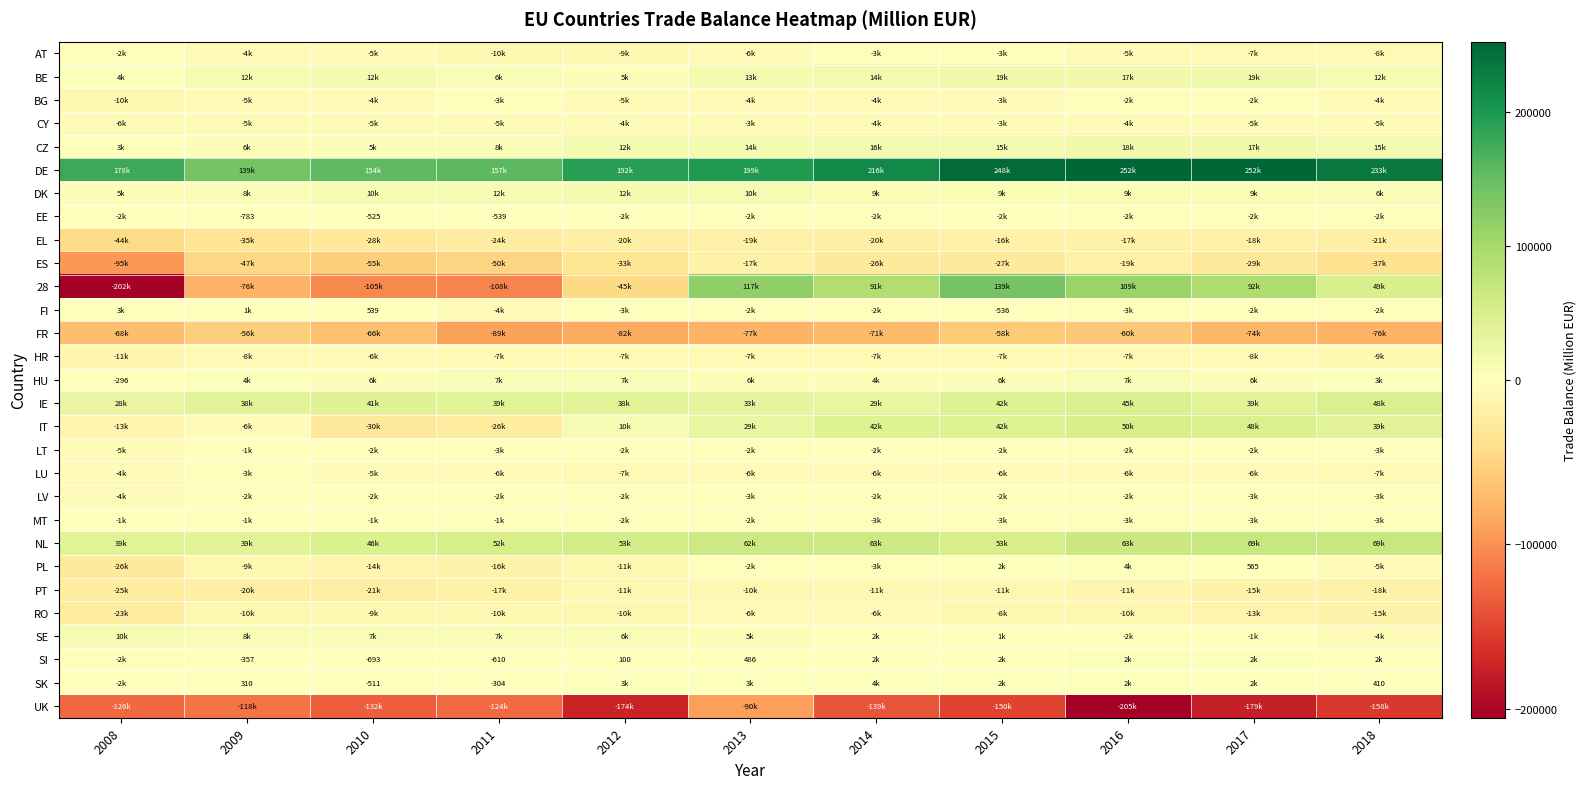

Which label corresponds to the smallest value in the chart?

2016